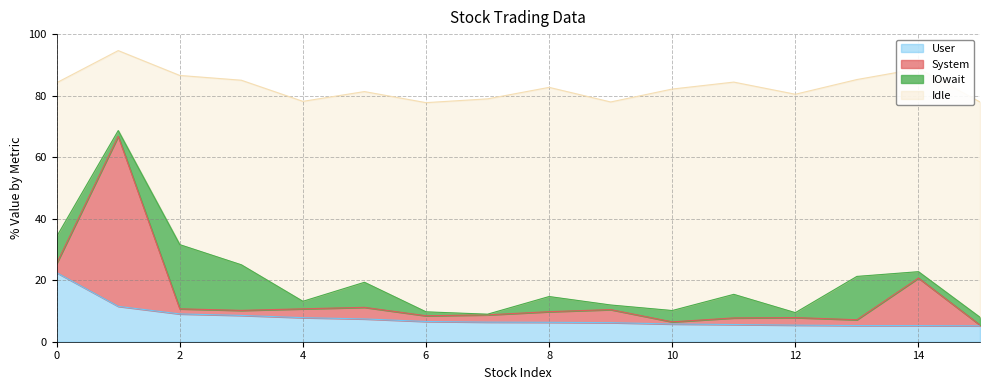

Where is User nearest to the value 13?

1